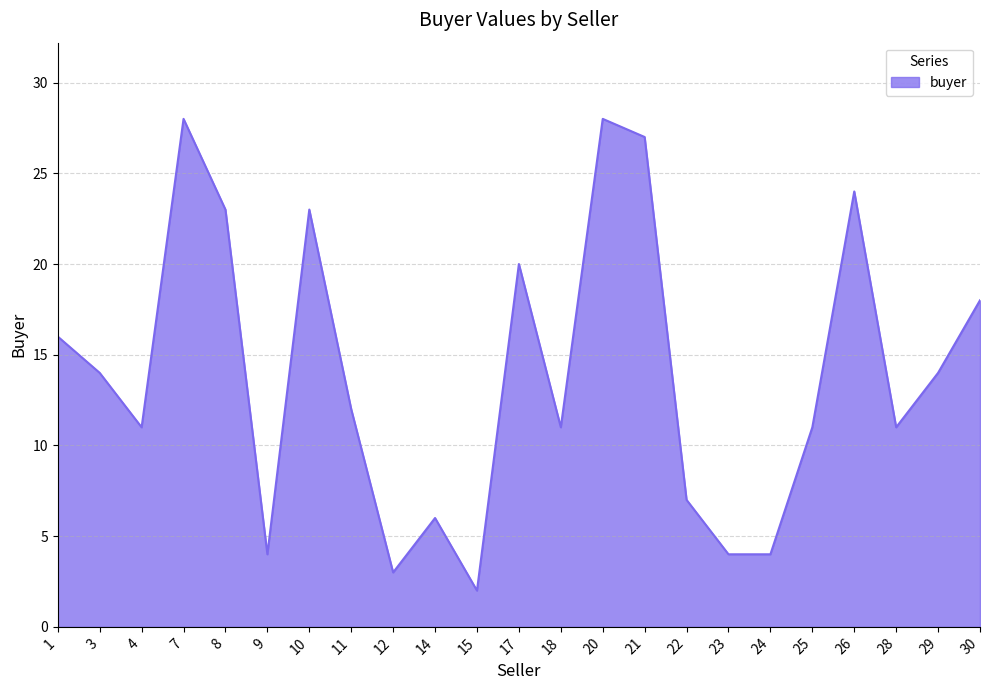

Which label corresponds to the smallest value in the chart?

15